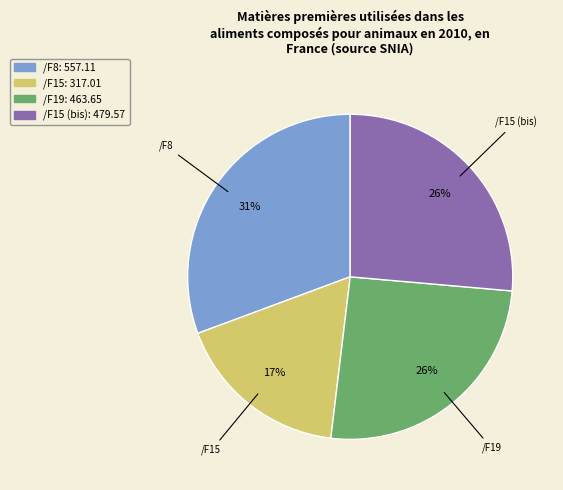

To the nearest percent, what is the average slice percentage?

25%